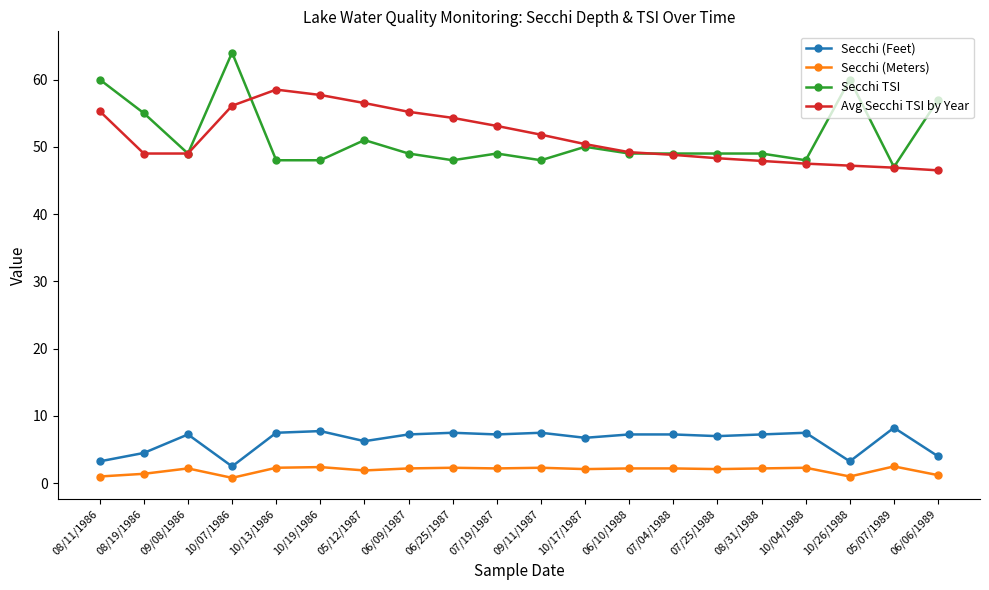

What is the total value across all series at 10/13/1986?

116.3